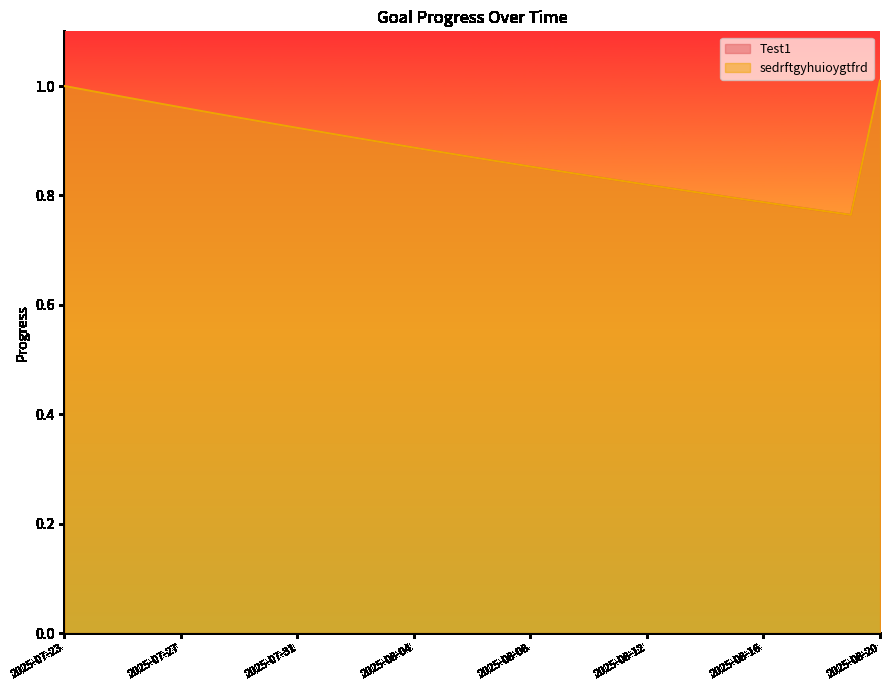

True or false: sedrftgyhuioygtfrd and Test1 cross at least once.

False